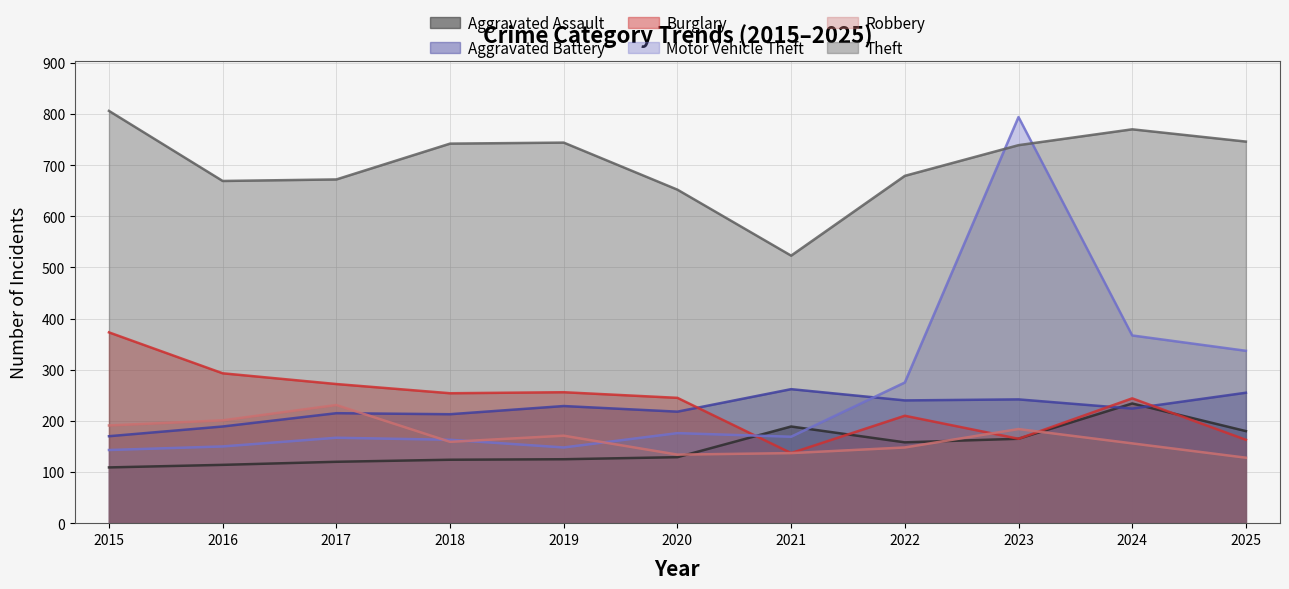

Which series has the largest total across all categories?

Theft